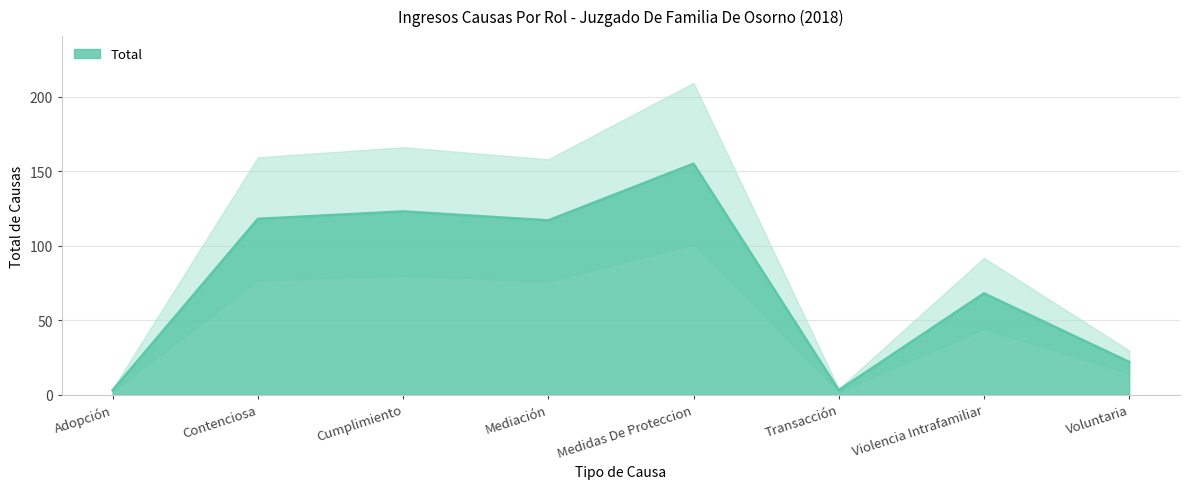

Where does the data first go above 117?

Contenciosa